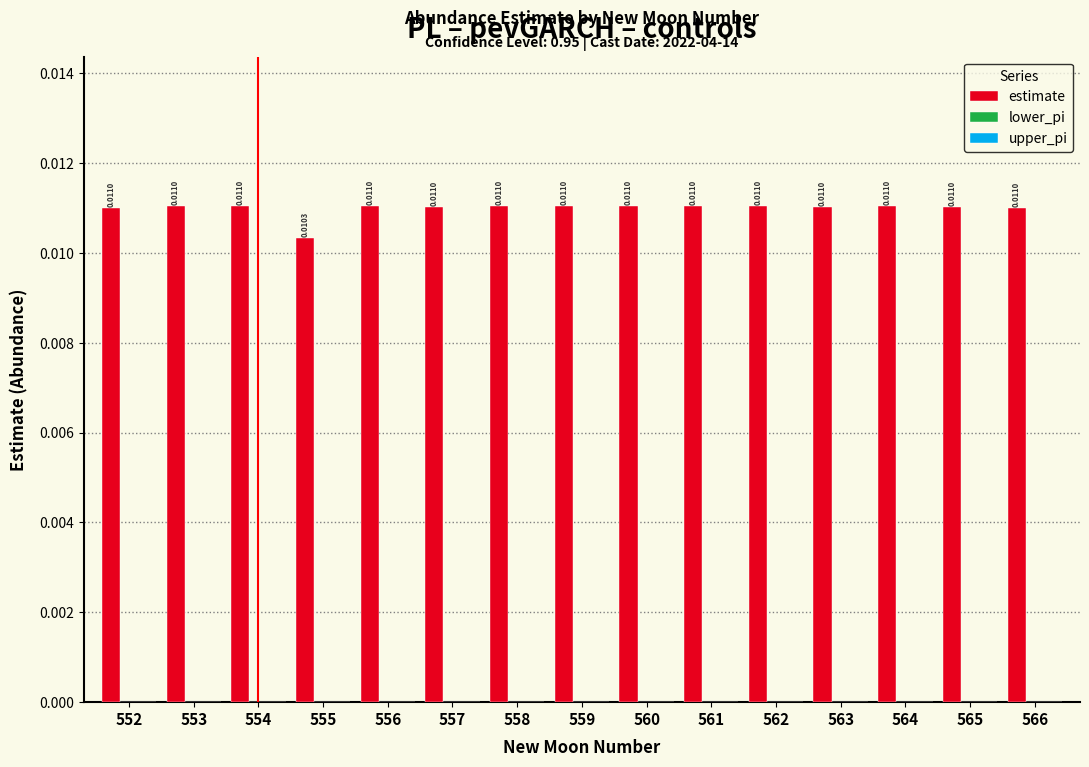

Are the bars horizontal?

No